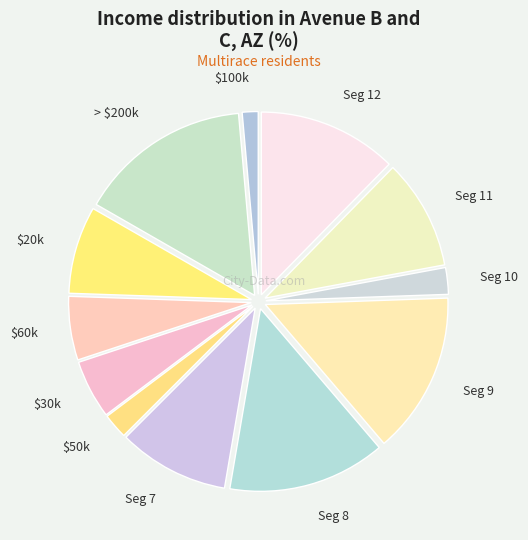

How many slices are in this pie chart?

12